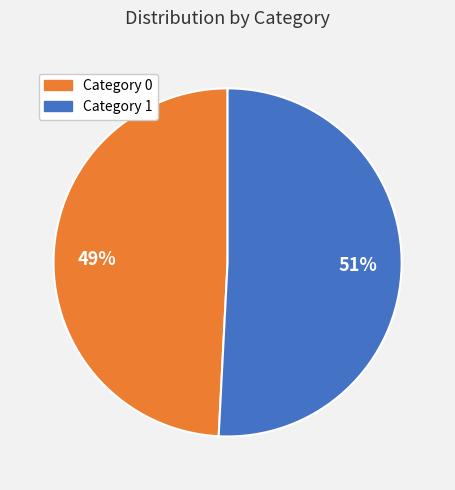

Is there any slice that represents more than half of the pie?

Yes